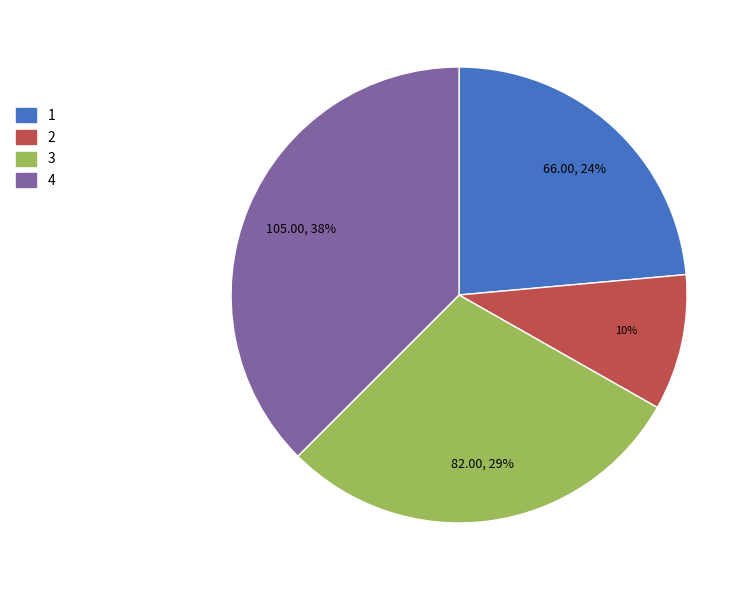

Combined, do 2 and 4 account for over 50%?

No